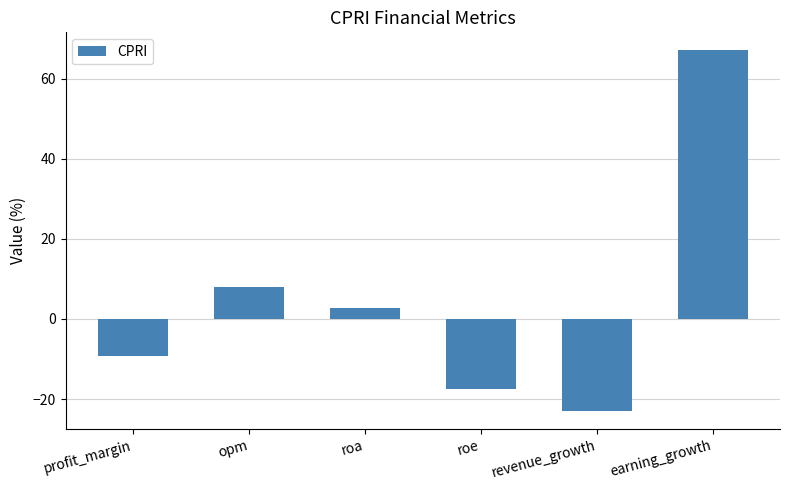

Which label corresponds to the smallest value in the chart?

revenue_growth